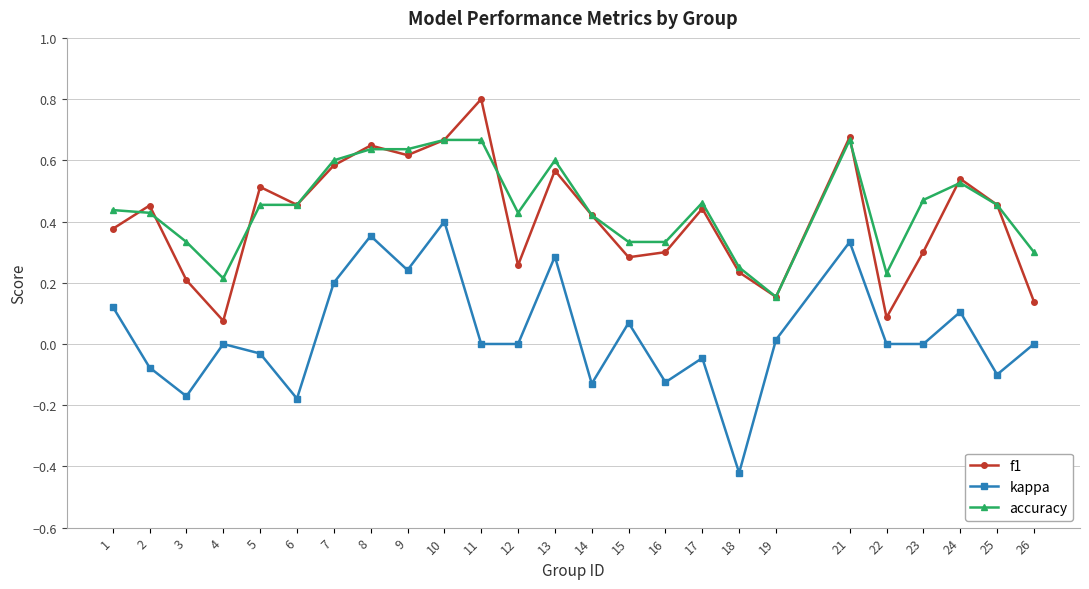

Is it true that kappa equals -0.0 at 5?

True